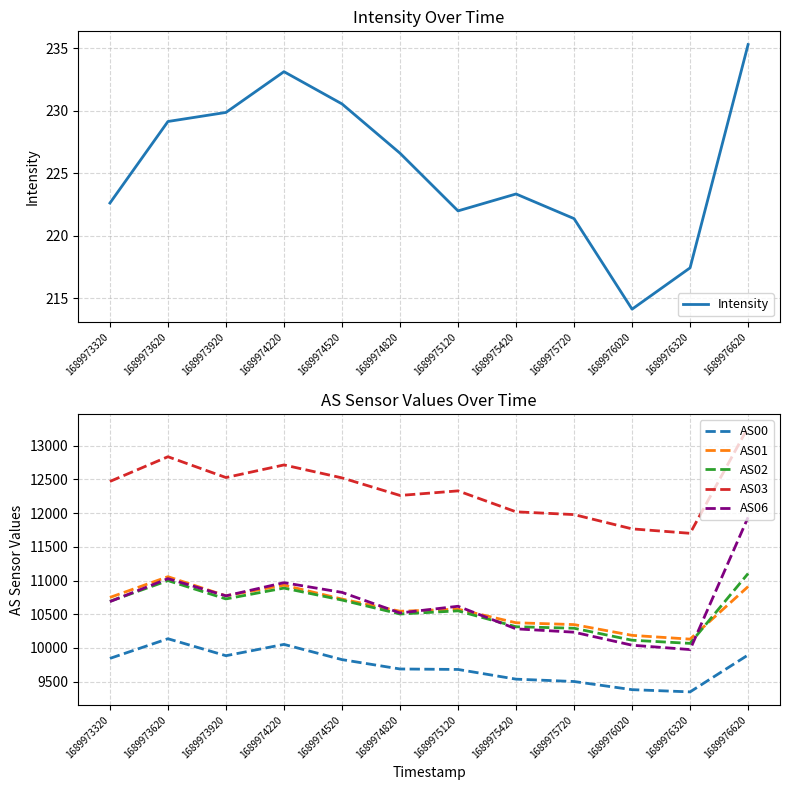

How many data points does each series have?

12